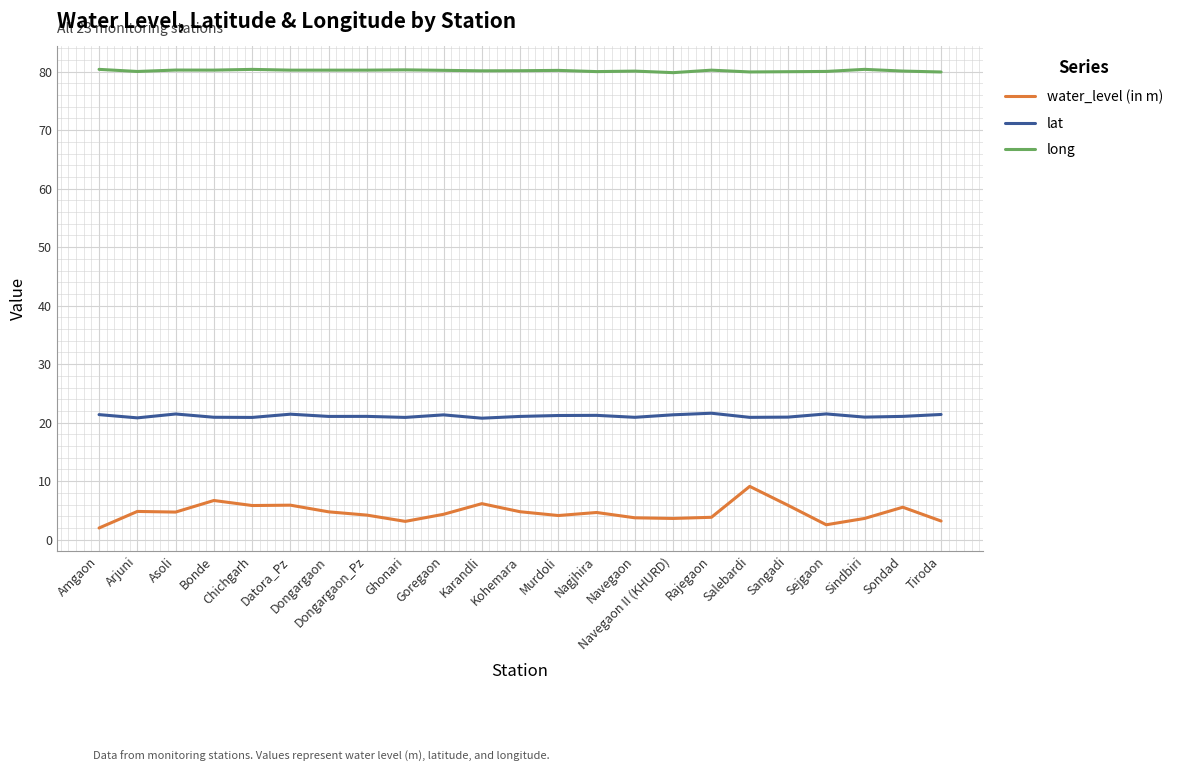

List the series in order of their peak value, lowest first.

water_level (in m), lat, long